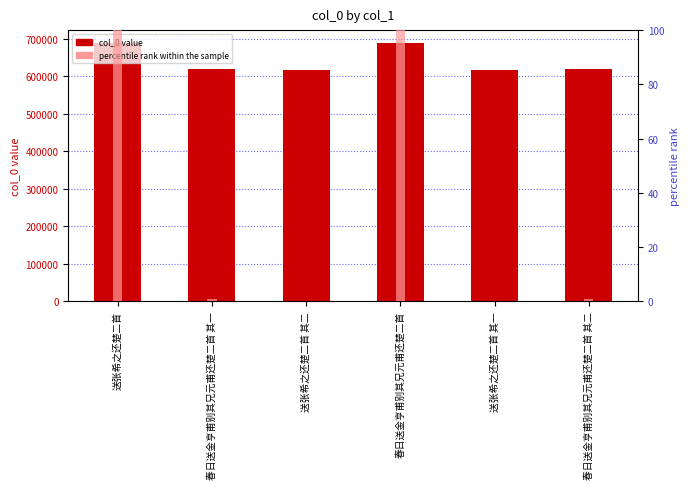

Reading left to right, what are all the values shown in this chart?

col_0: 688969.0	618550.0	617972.0	688923.0	617971.0	618551.0
percentile rank within the sample: 100.0	0.8	0.0	99.9	0.0	0.8